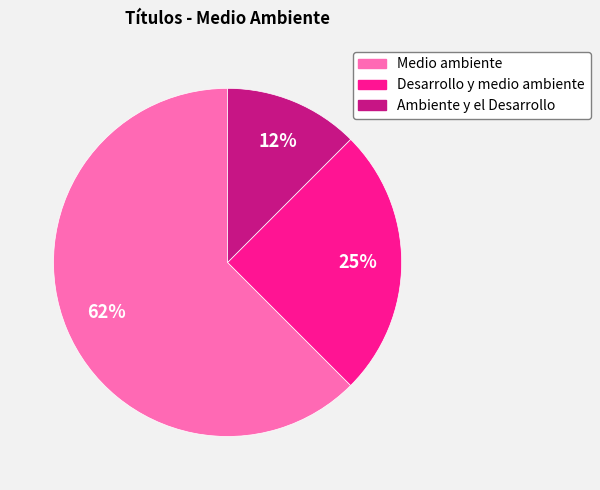

How many slices are in this pie chart?

3